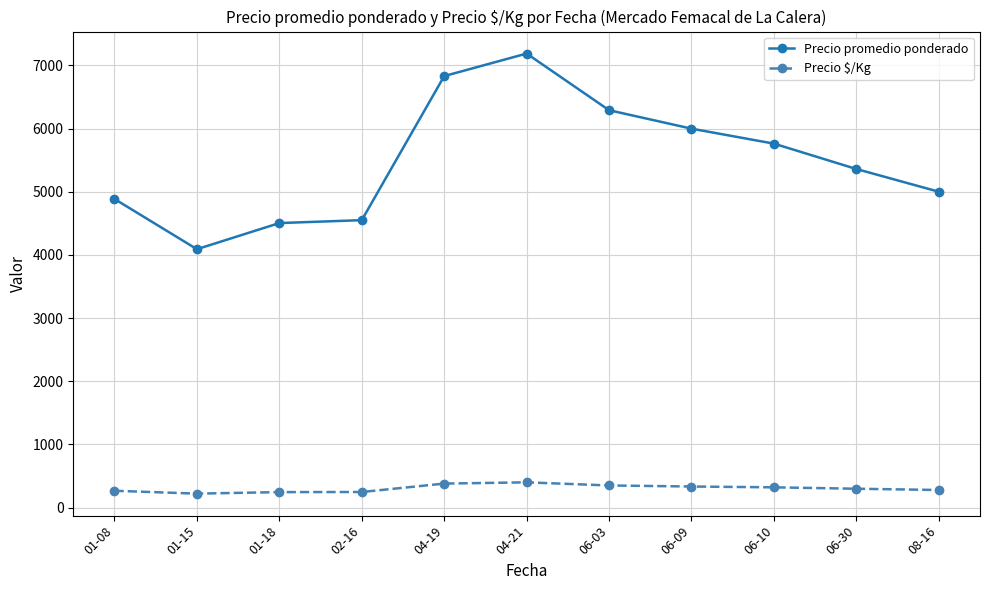

What is the spread (max minus min) of values at 02-16?

4304.0